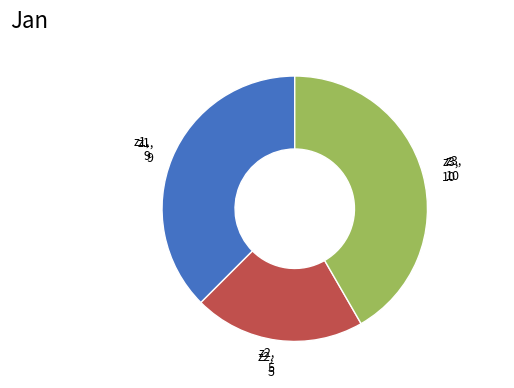

Is there a majority slice in this chart?

No